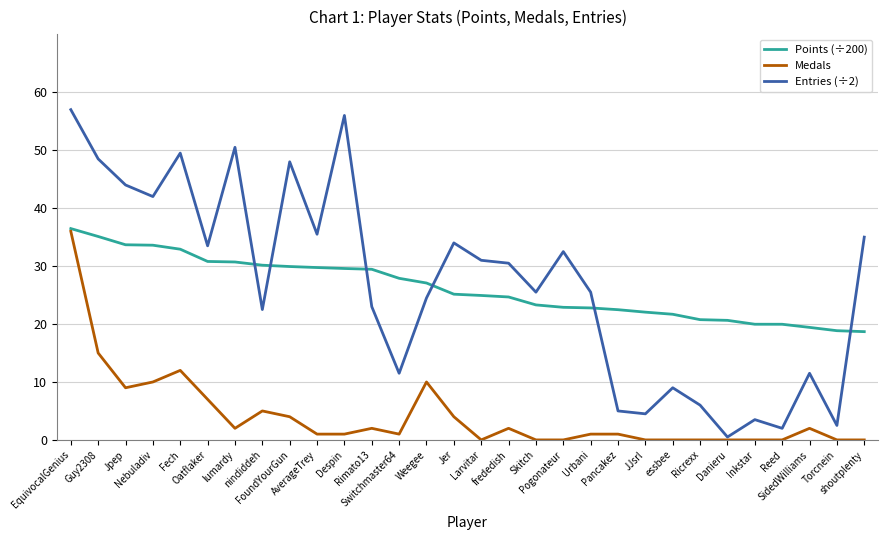

Which series has the widest spread of values?

Entries (÷2)